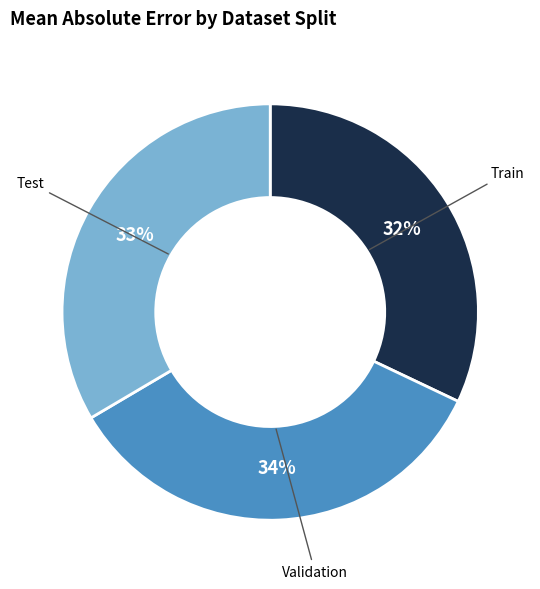

Does Test represent more than half of the total?

No